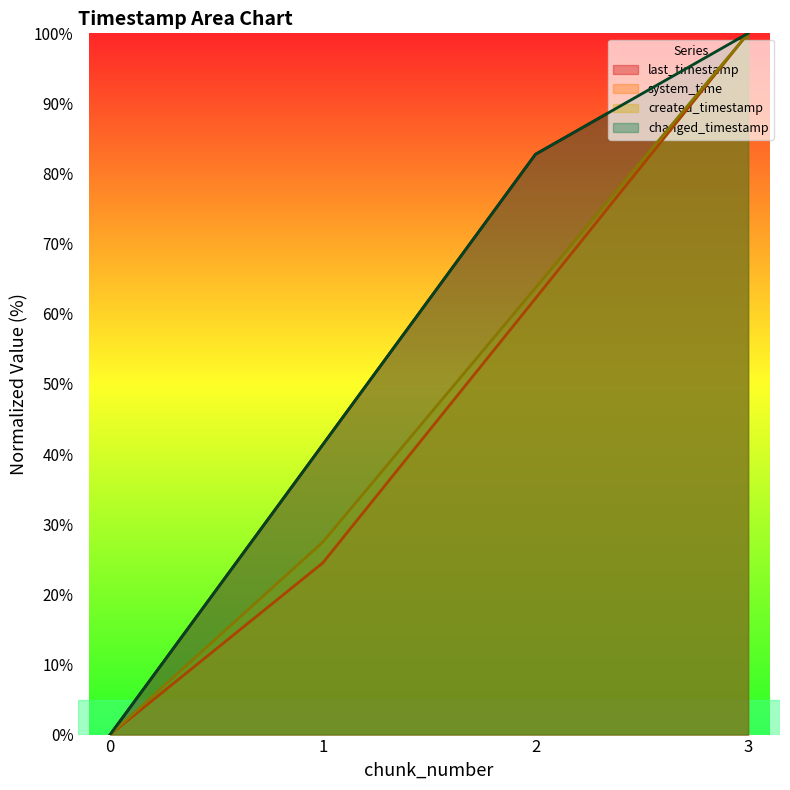

True or false: last_timestamp and changed_timestamp intersect in this chart.

False